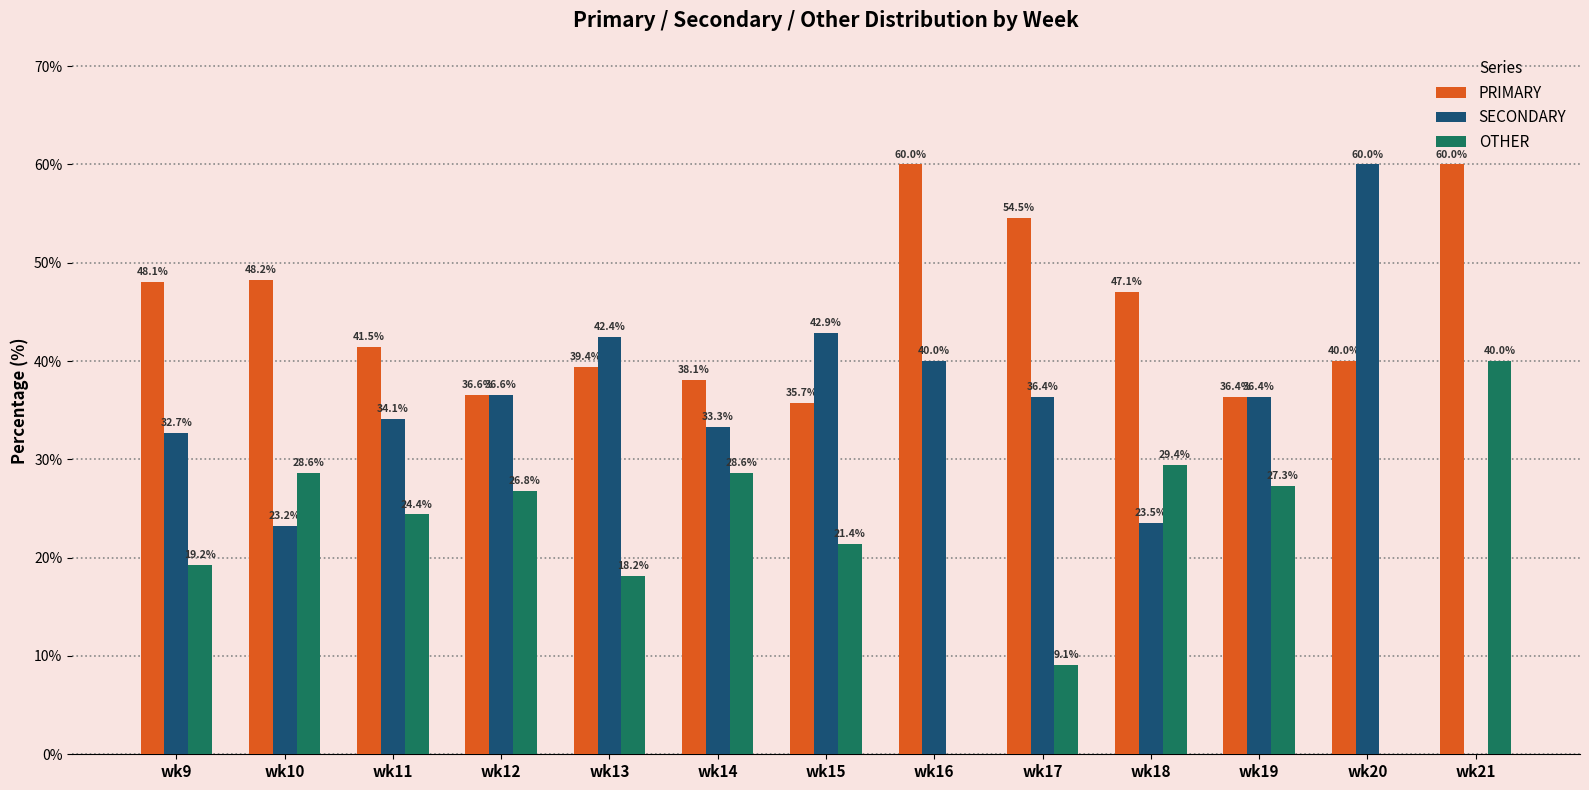

How many values in the SECONDARY series exceed 36?

7